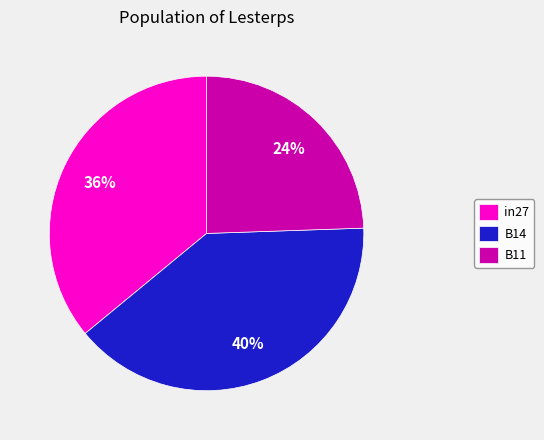

Is there any slice that represents more than half of the pie?

No